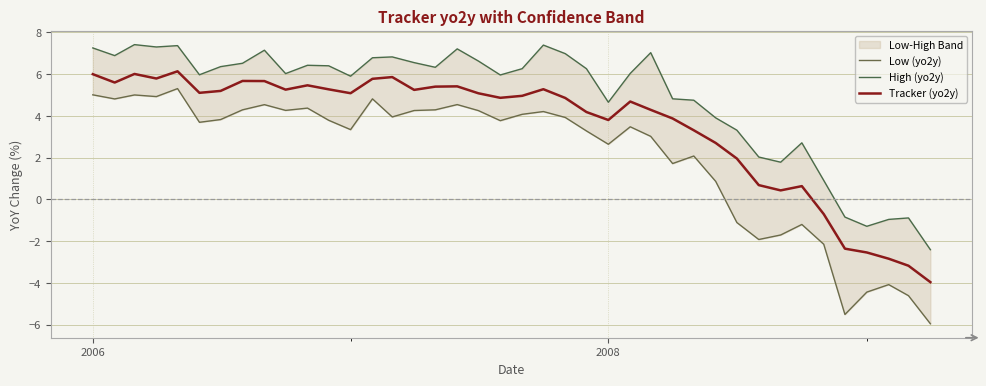

What is the minimum value for Tracker (yo2y)?

-4.0